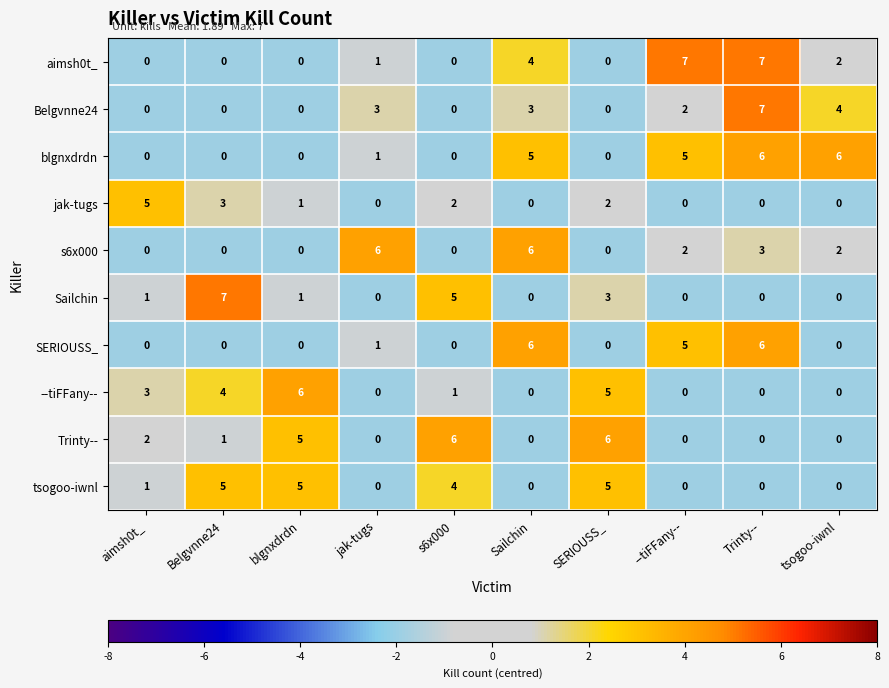

What is the difference between the highest and lowest values at Belgvnne24?

7